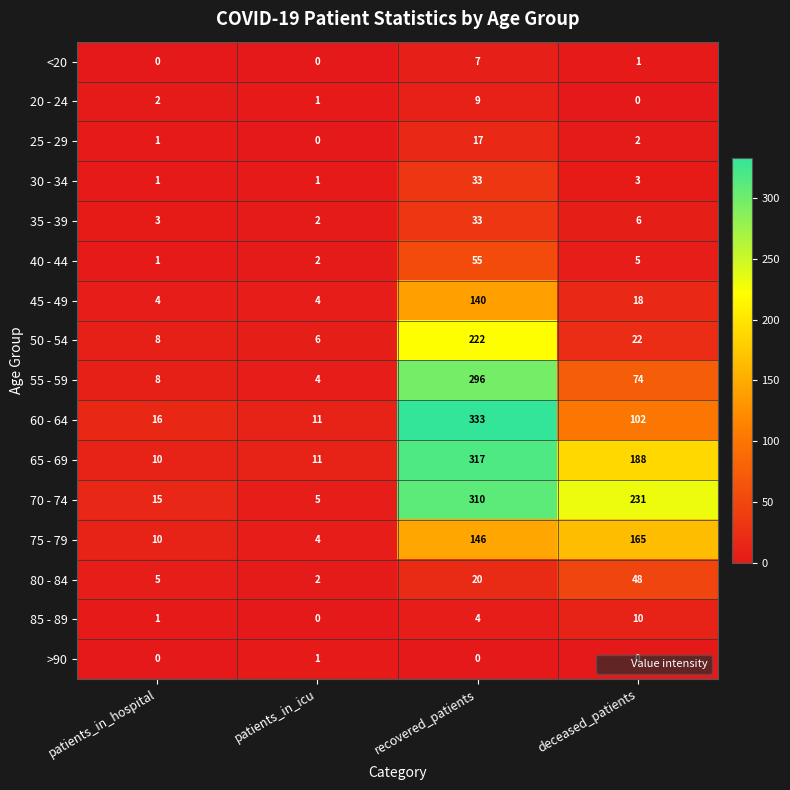

How many data points in >90 are above 0?

1